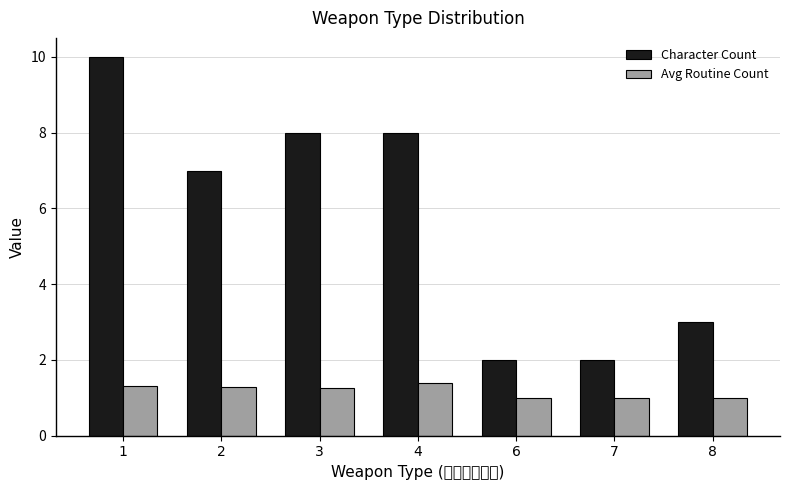

Reading right to left, transcribe all the data shown in this chart.

Character Count: 3.0	2.0	2.0	8.0	8.0	7.0	10.0
Avg Routine Count: 1.0	1.0	1.0	1.4	1.2	1.3	1.3